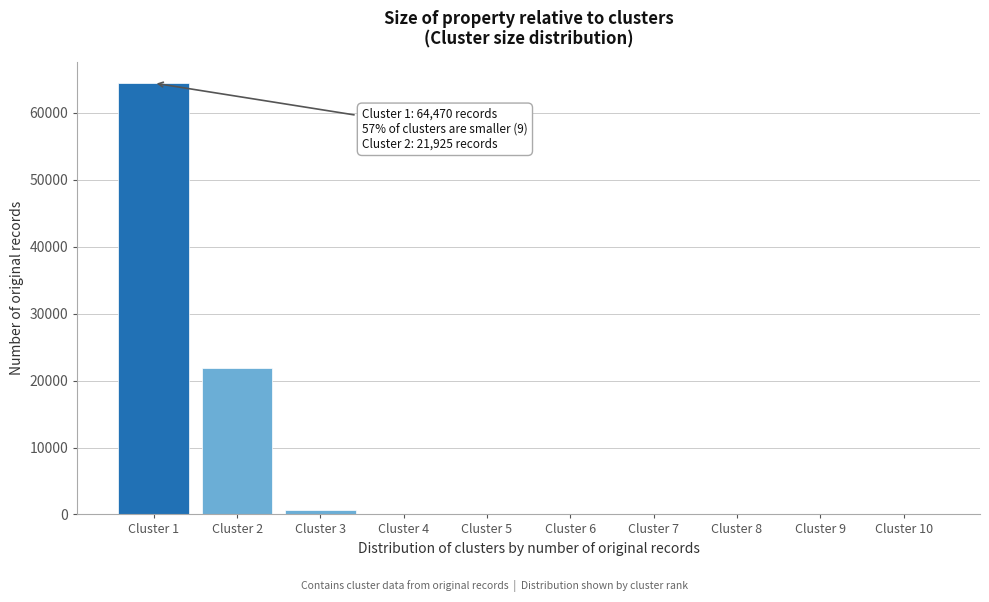

What is the greatest value displayed?

64470